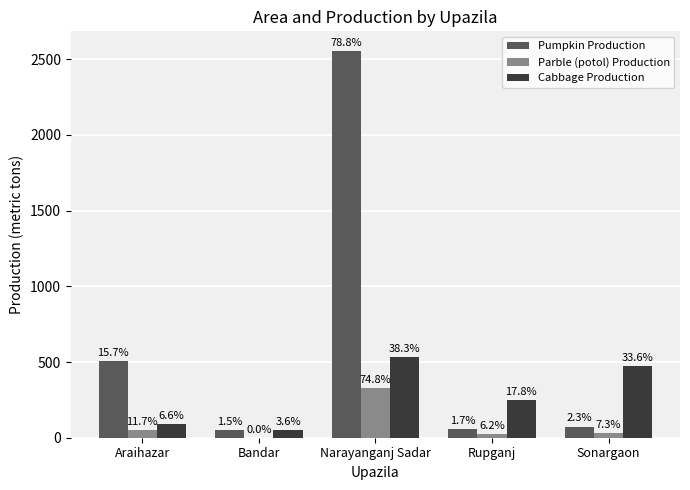

Which series has the widest spread of values?

Pumpkin Production